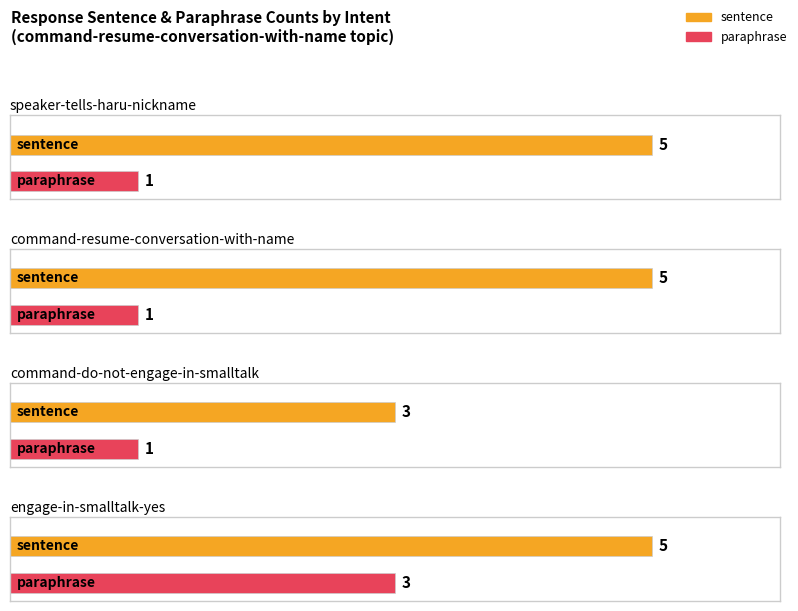

What is the label of the 4th bar from the left?

engage-in-smalltalk-yes